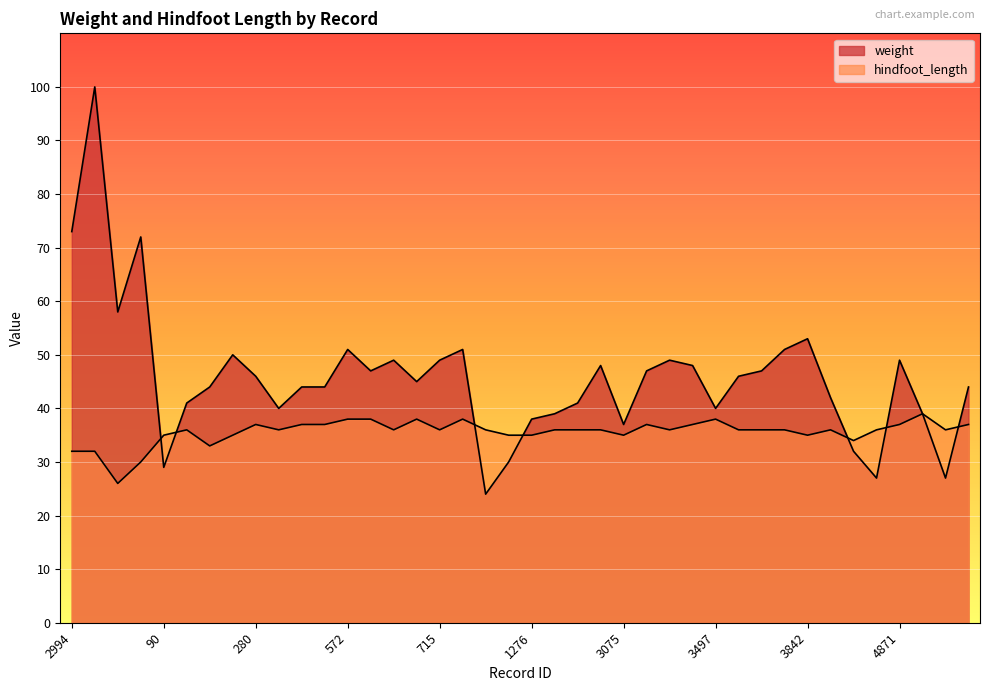

Where is the first local maximum for hindfoot_length?

97